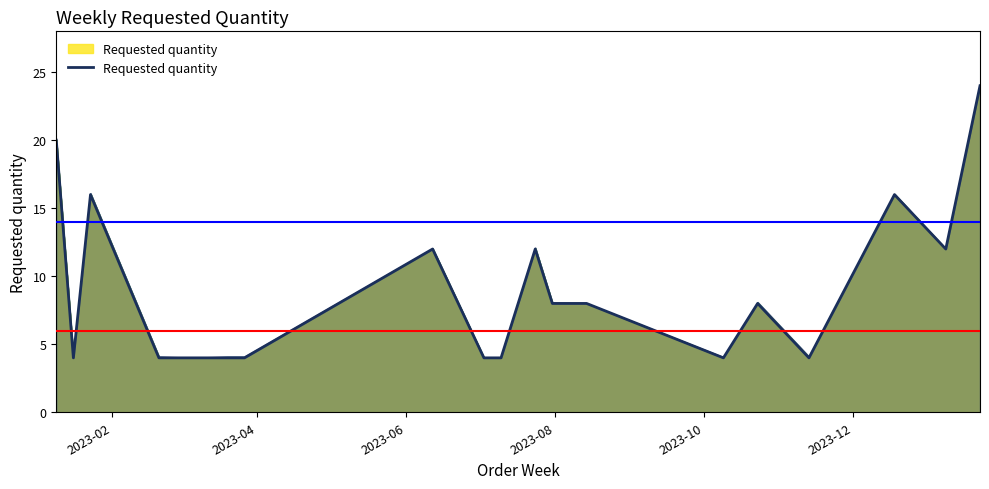

Count the number of data series in this chart.

1